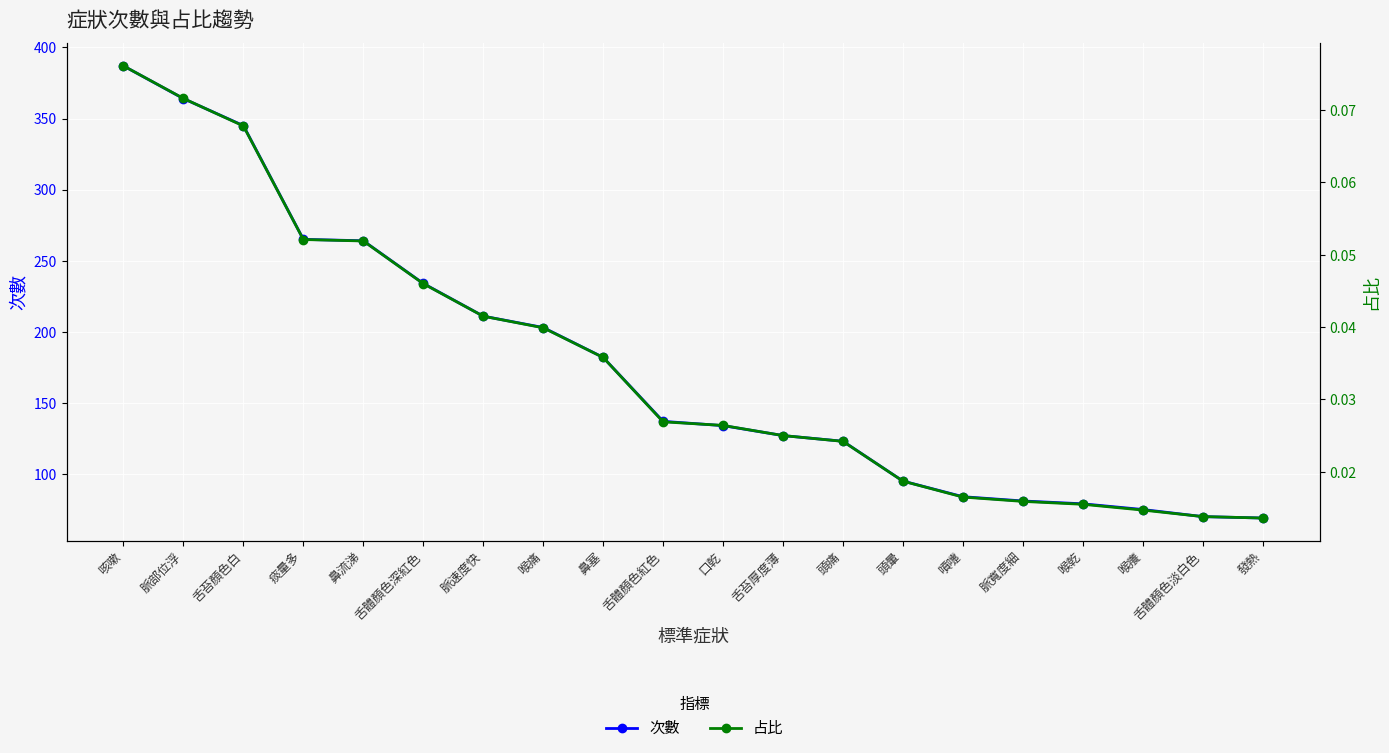

What is the approximate value of 次數 at 舌體顏色深紅色?

234.0